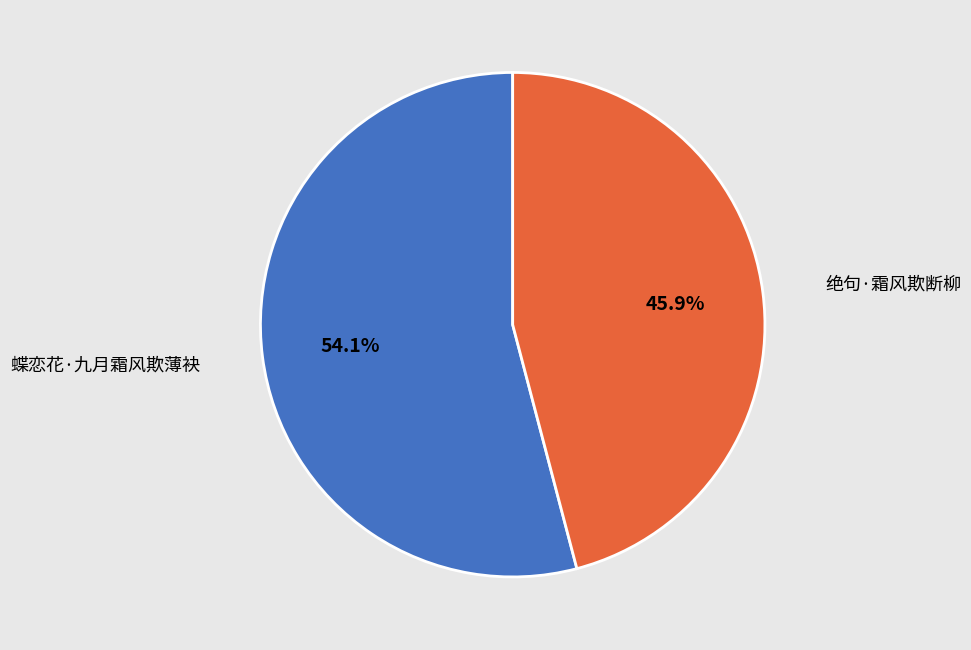

To the nearest percent, what portion does 绝句·霜风欺断柳 represent?

46%